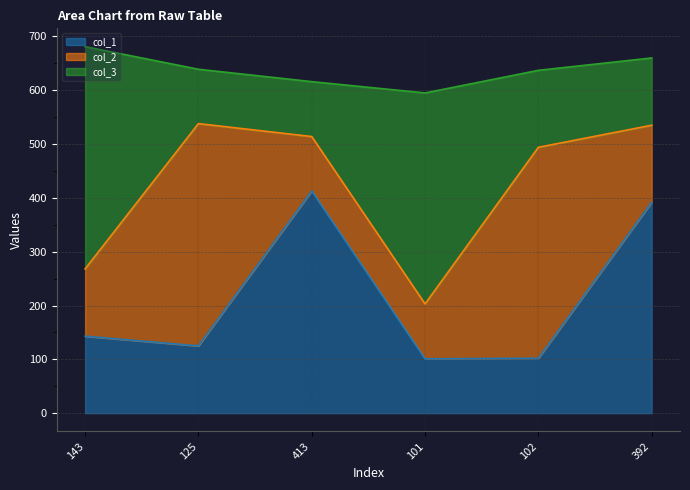

What is the label of the 2nd point from the left?

125